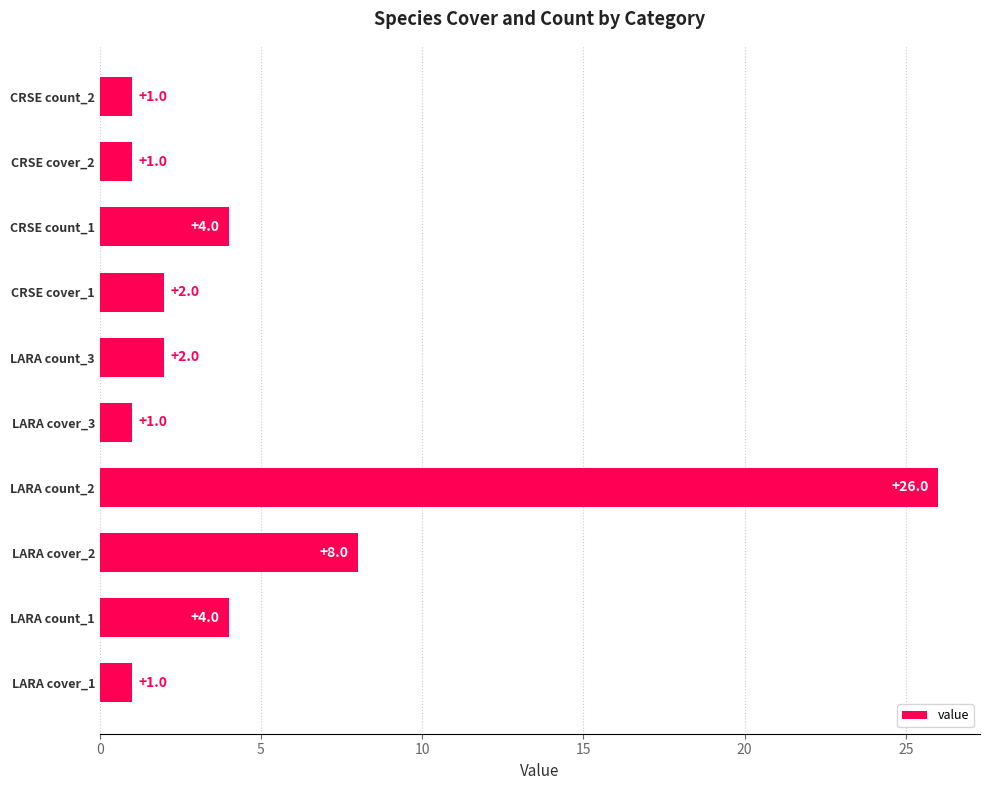

At which label is the value closest to 13?

LARA cover_2